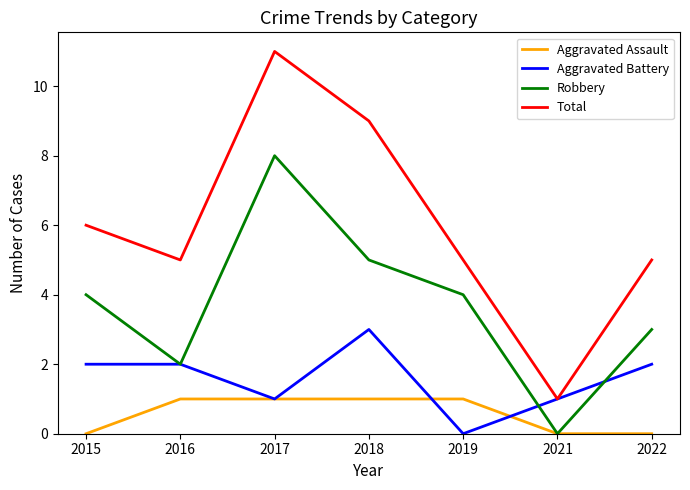

How many interior local valleys does the Total series have?

2